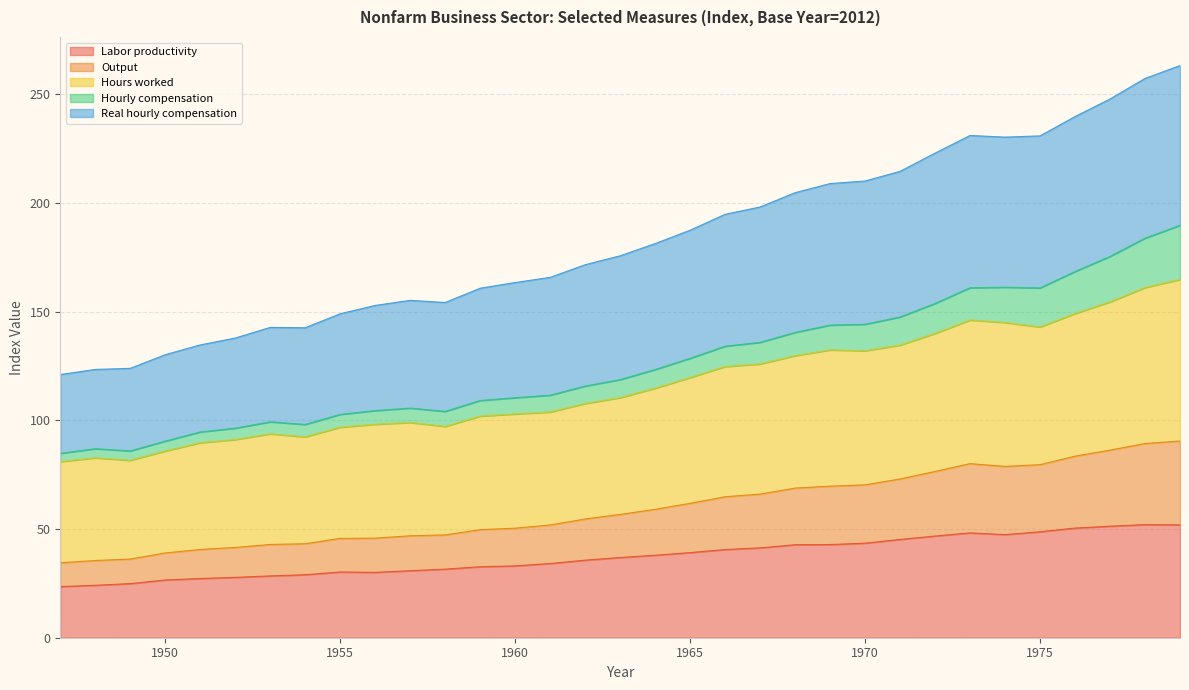

At which category does Hours worked reach its first local valley?

1949